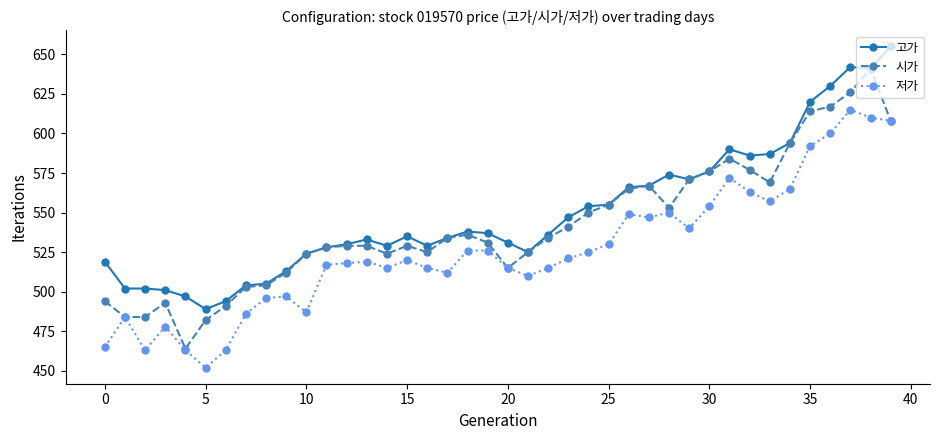

What is the difference between the maximum and minimum values in the 저가 series?

163